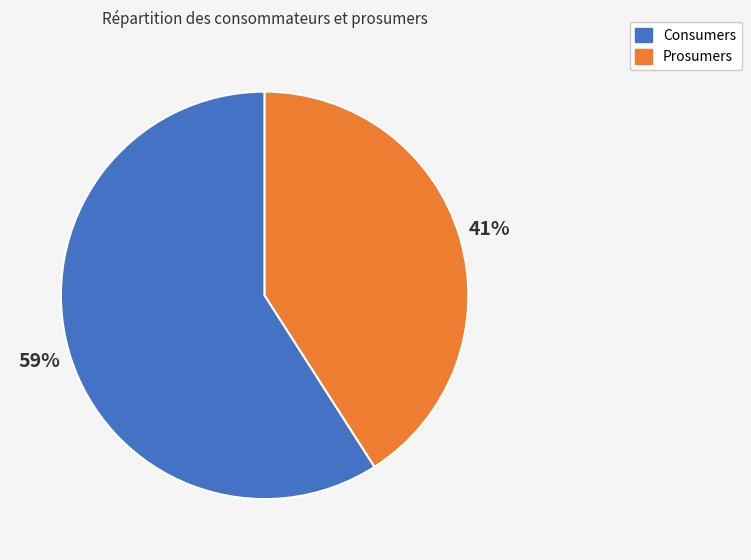

To the nearest percent, what is the combined percentage of Consumers and Prosumers?

100%